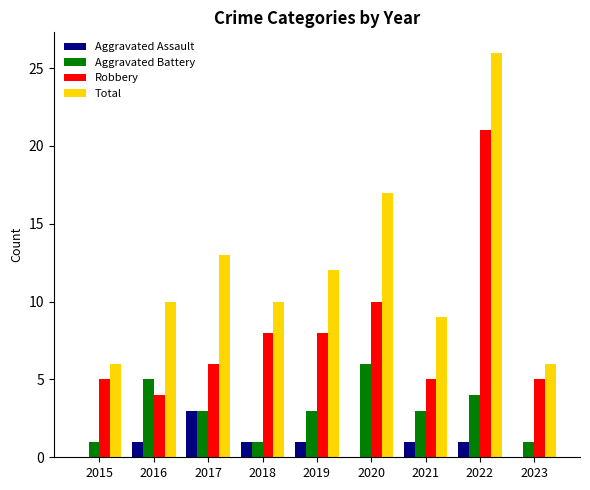

True or false: Robbery has a value of 13 at 2019.

False